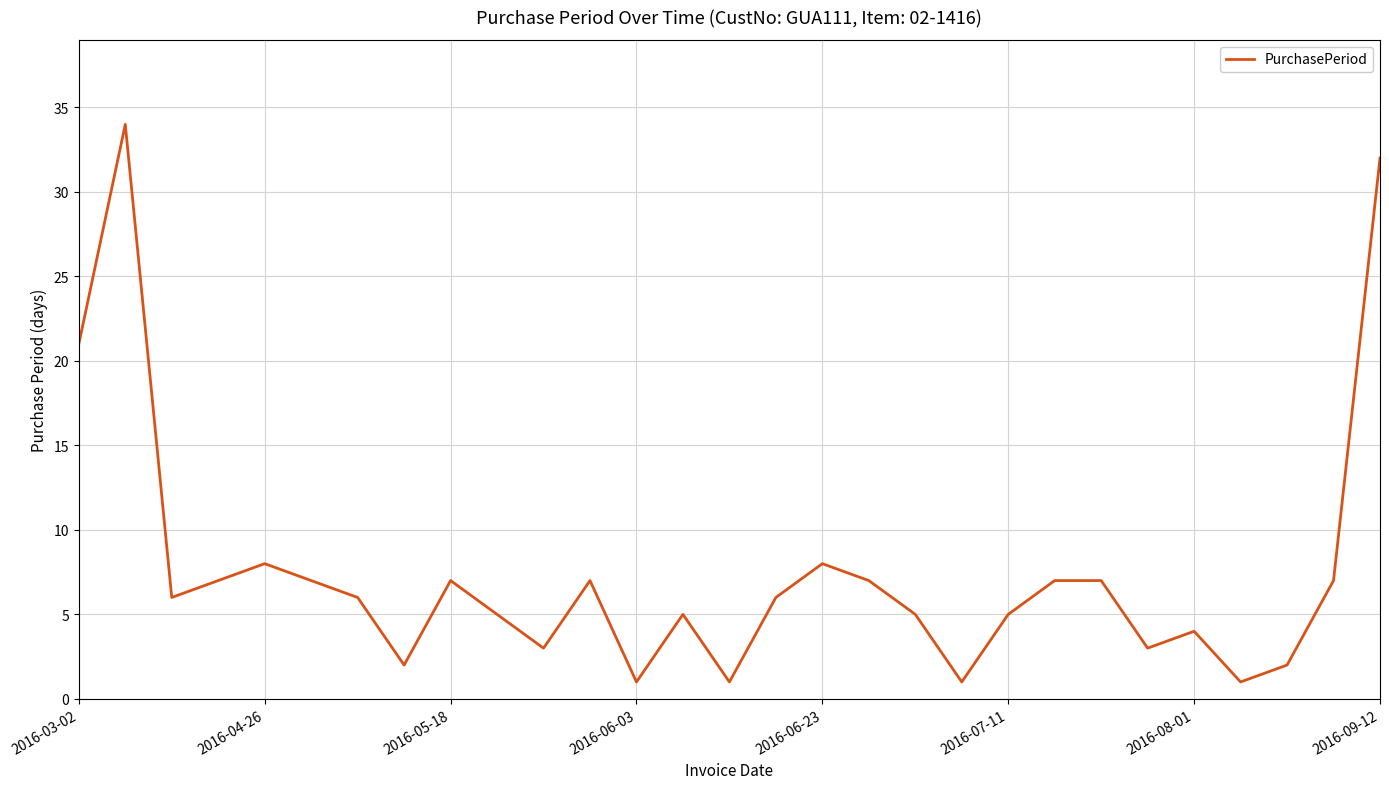

What is the greatest value displayed?

34